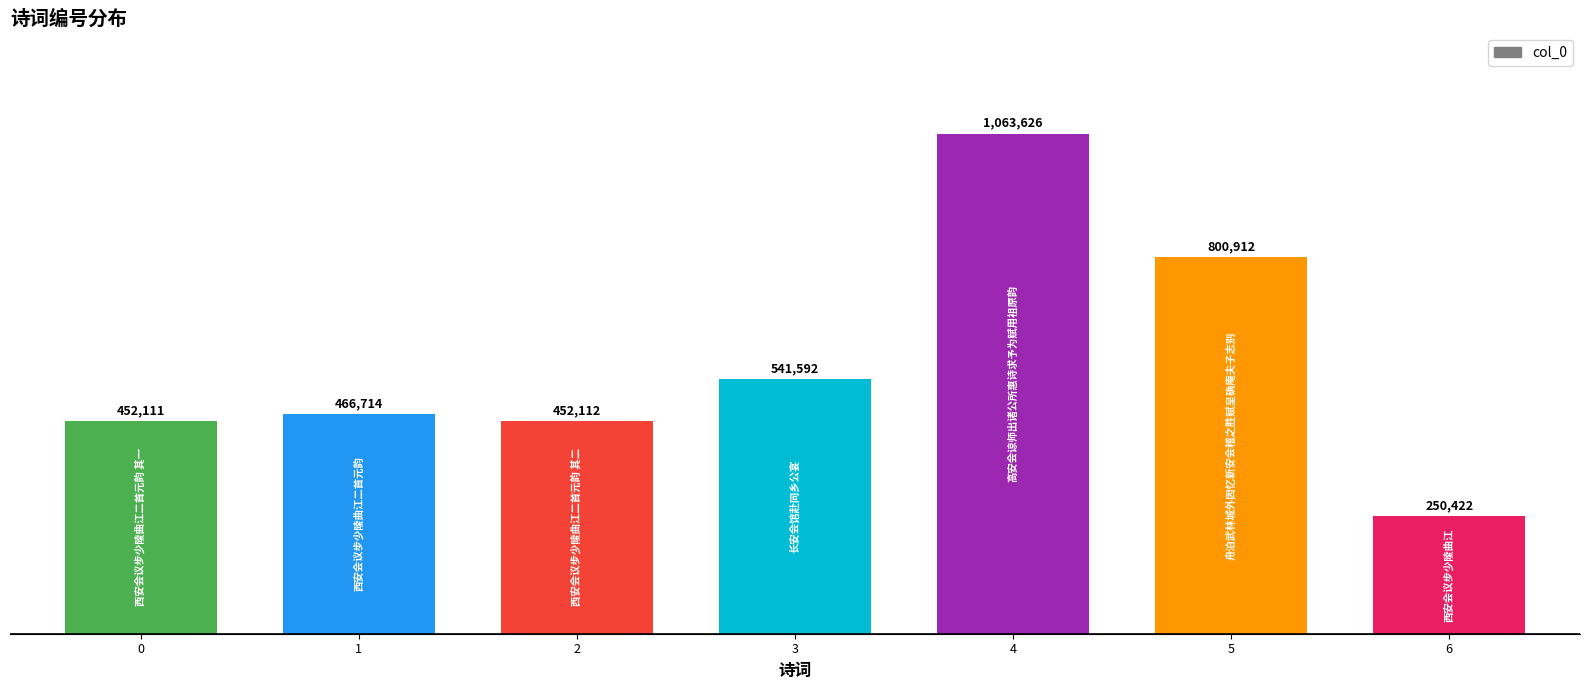

What is the value of the 4th bar from the left?

541592